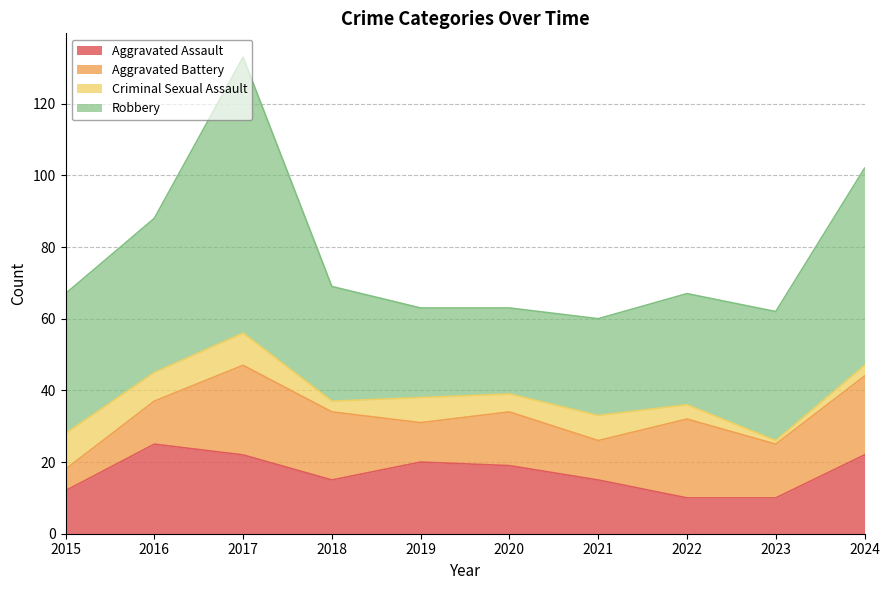

Between 2018 and 2019, which series saw the biggest shift?

Aggravated Battery